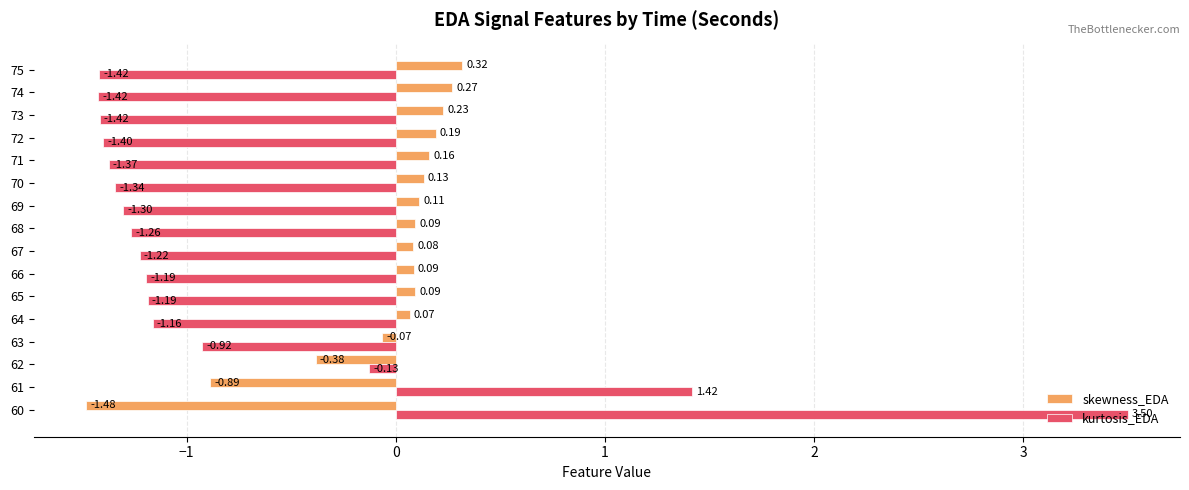

How many values in the kurtosis_EDA series exceed -1?

4